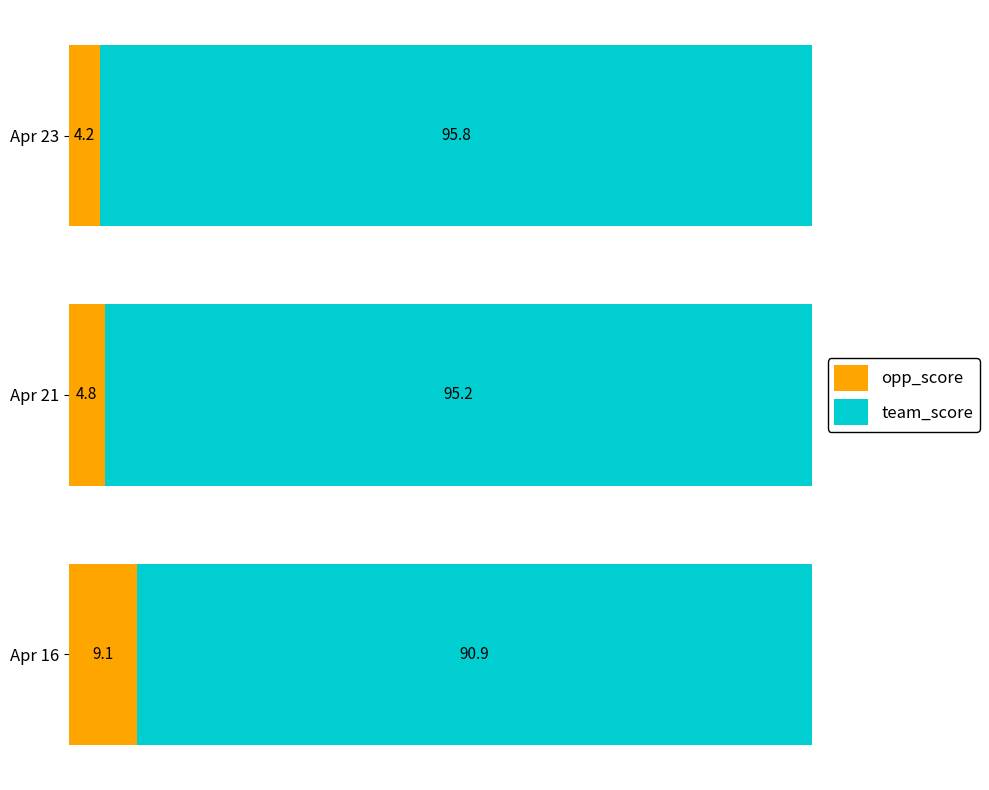

Rank the categories by opp_score value from highest to lowest.

Apr 16, Apr 21, Apr 23